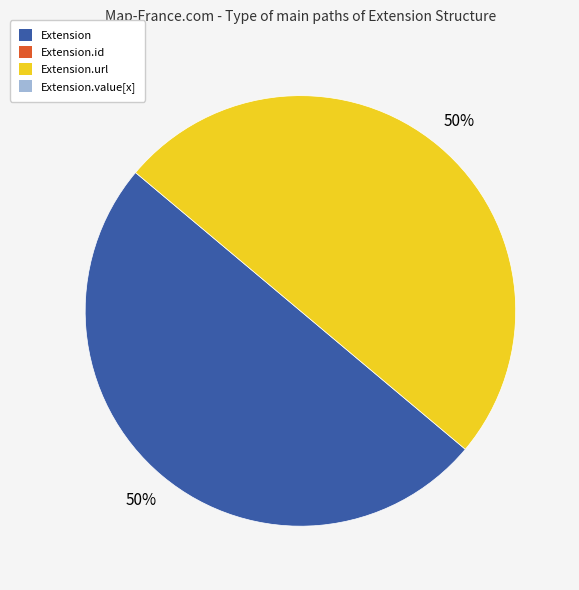

To the nearest percent, what is the average slice percentage?

50%